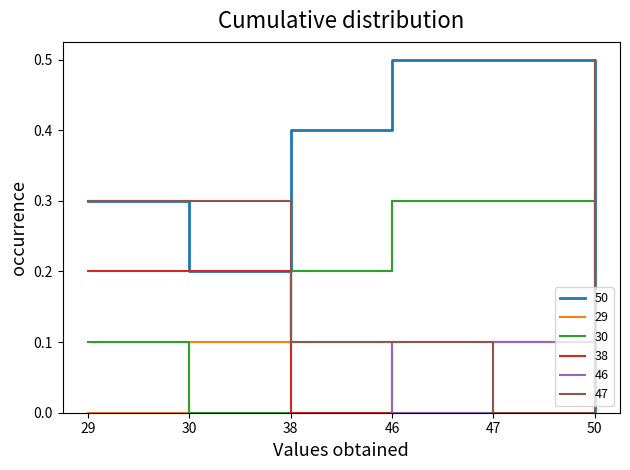

Is it true that 47 equals -0.2 at 47?

False